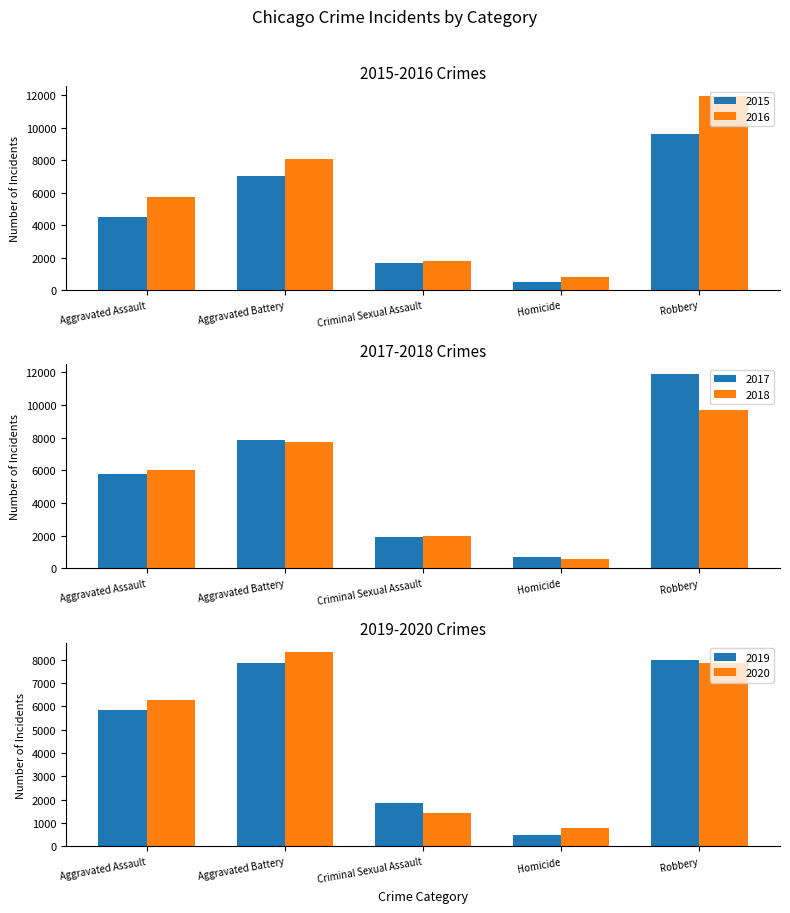

What is the label of the 5th bar from the right?

Aggravated Assault